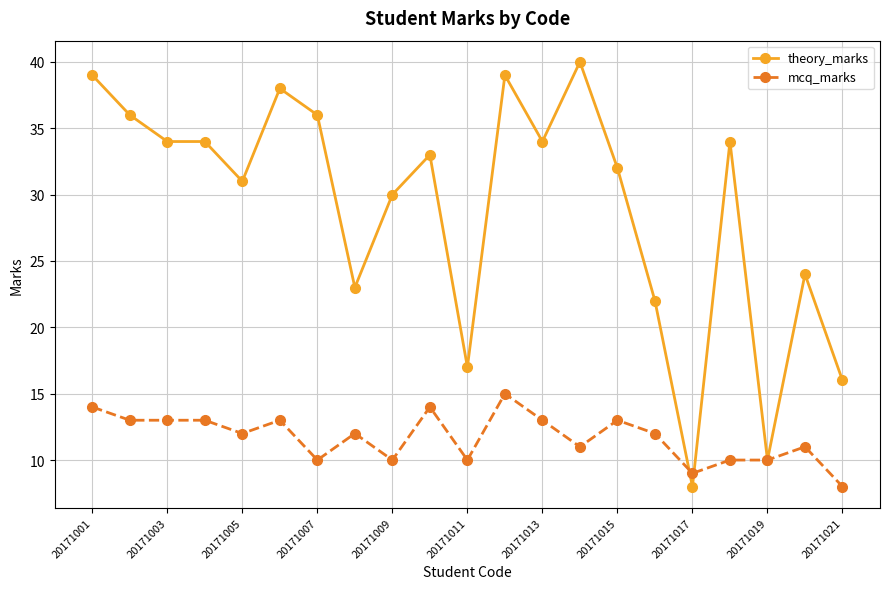

What is the minimum value shown in the chart?

8